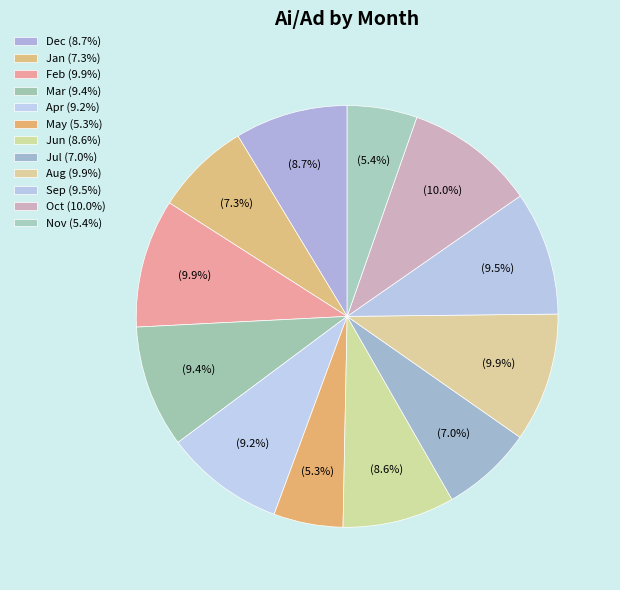

Count the number of slices in the pie.

12